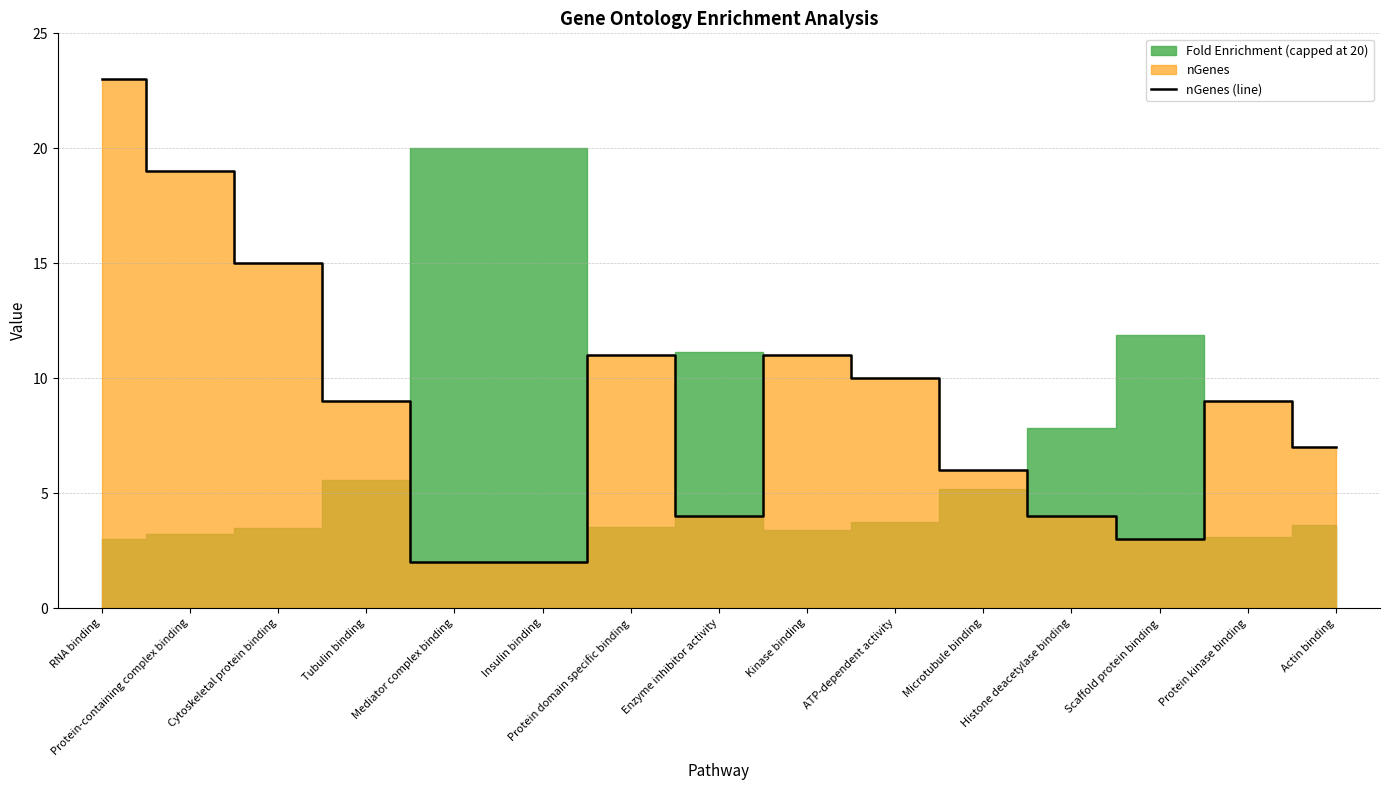

Which has a higher value, Protein domain specific binding or Protein-containing complex binding?

Protein-containing complex binding